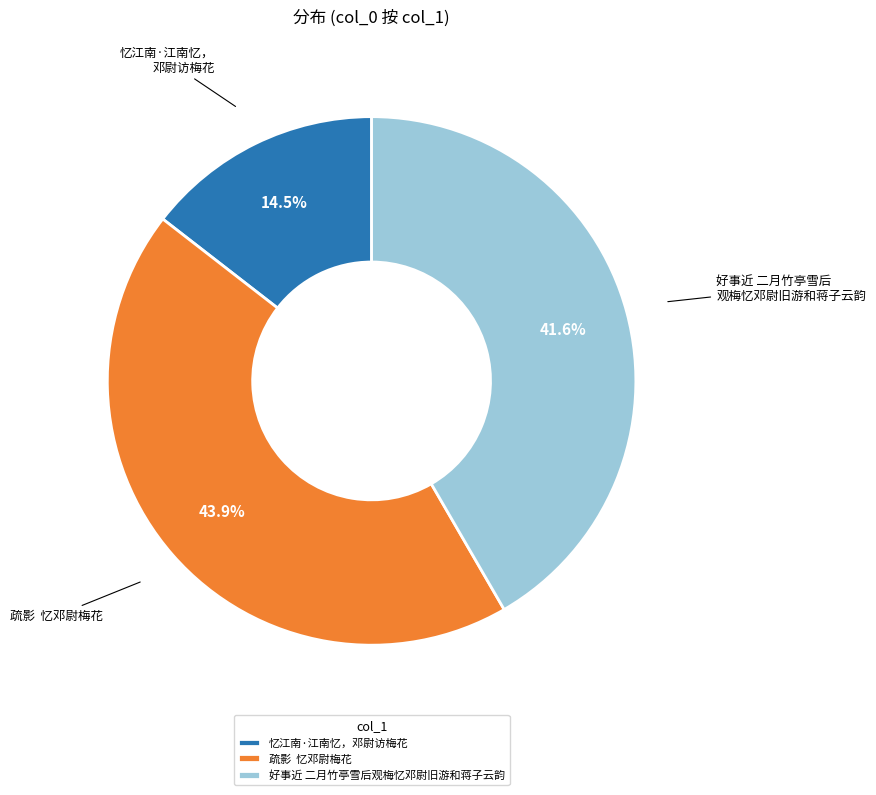

Which has a higher value, 好事近 二月竹亭雪后观梅忆邓尉旧游和蒋子云韵 or 忆江南·江南忆，邓尉访梅花?

好事近 二月竹亭雪后观梅忆邓尉旧游和蒋子云韵